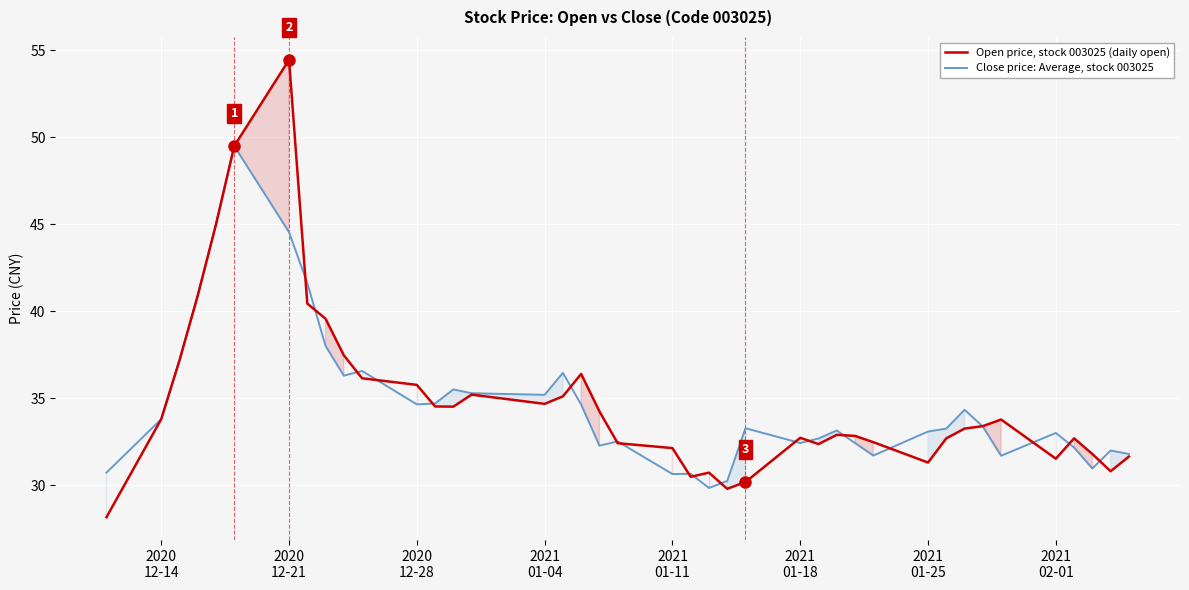

What is the minimum value for Open price, stock 003025 (daily open)?

28.2